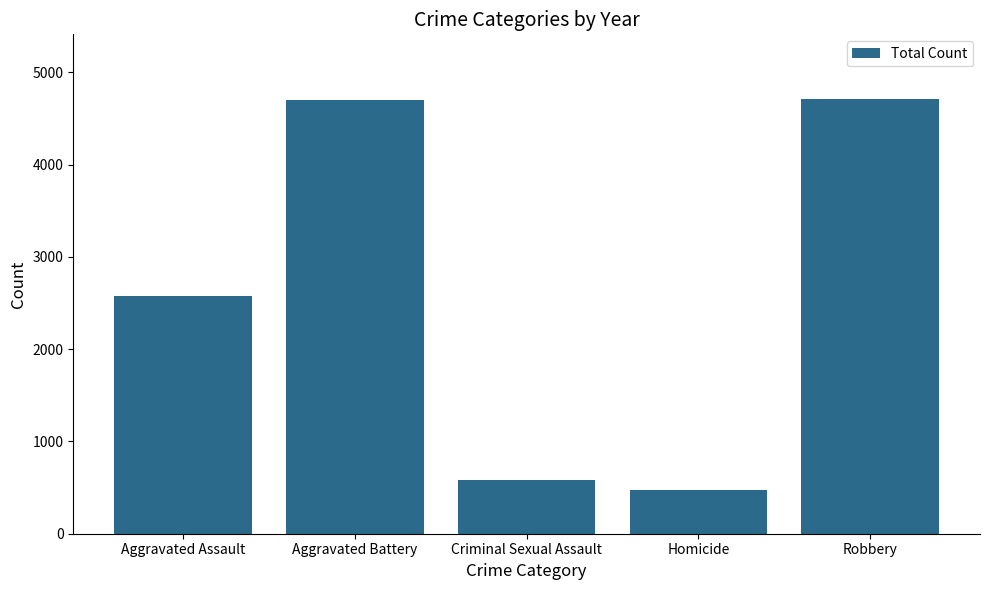

Read the value at Robbery, to the nearest 10.

4710